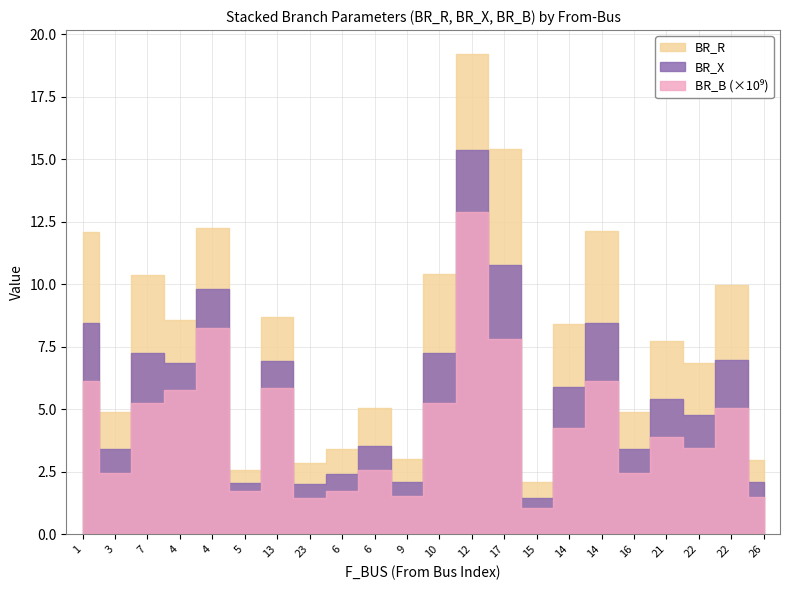

The BR_X series shows 0.2 at 23. True or false?

False